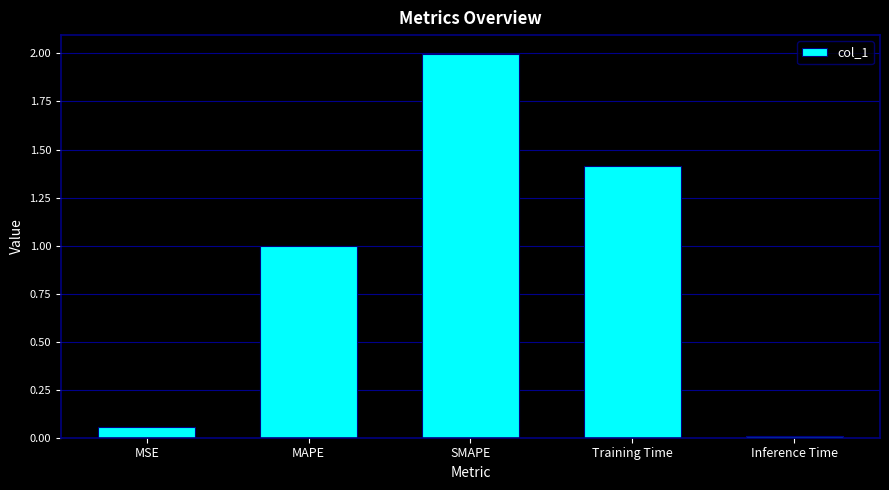

What is the greatest value displayed?

2.0